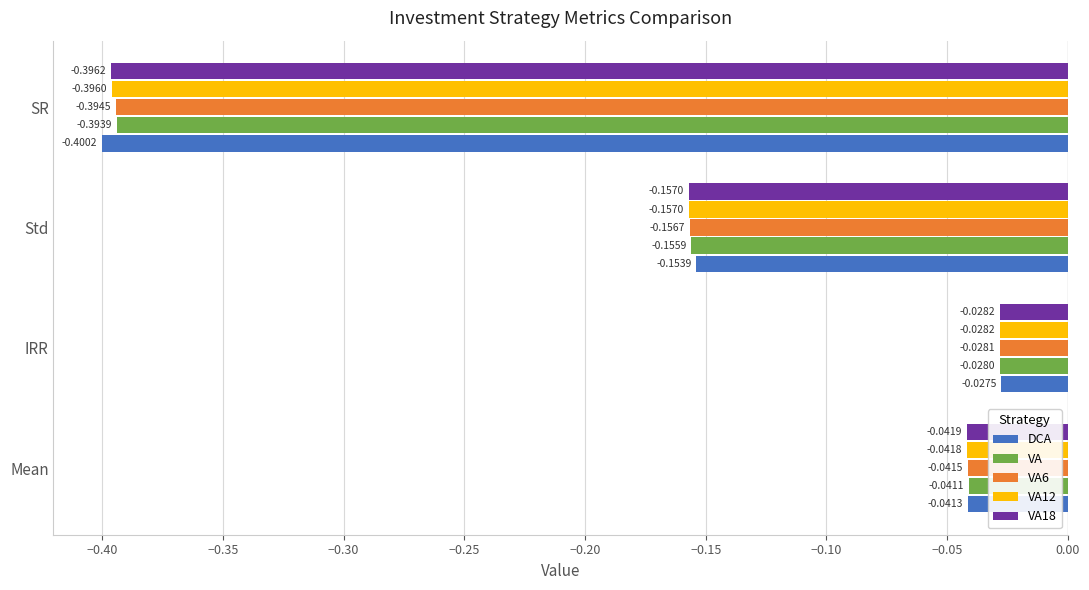

Which label corresponds to the smallest value in the chart?

SR